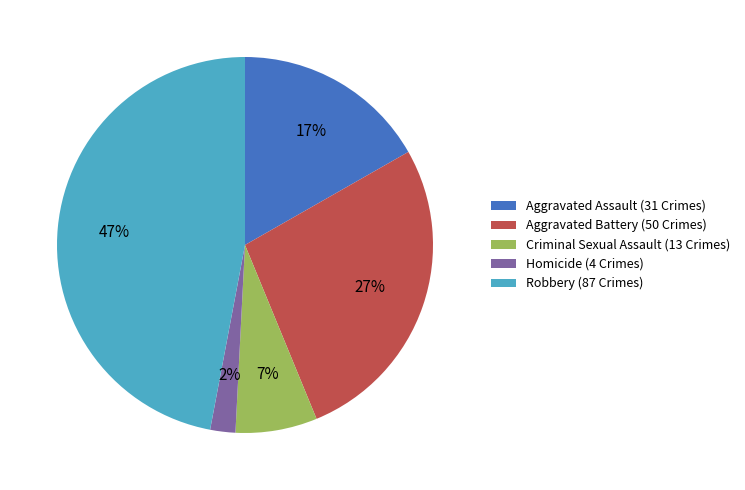

Is there a majority slice in this chart?

No